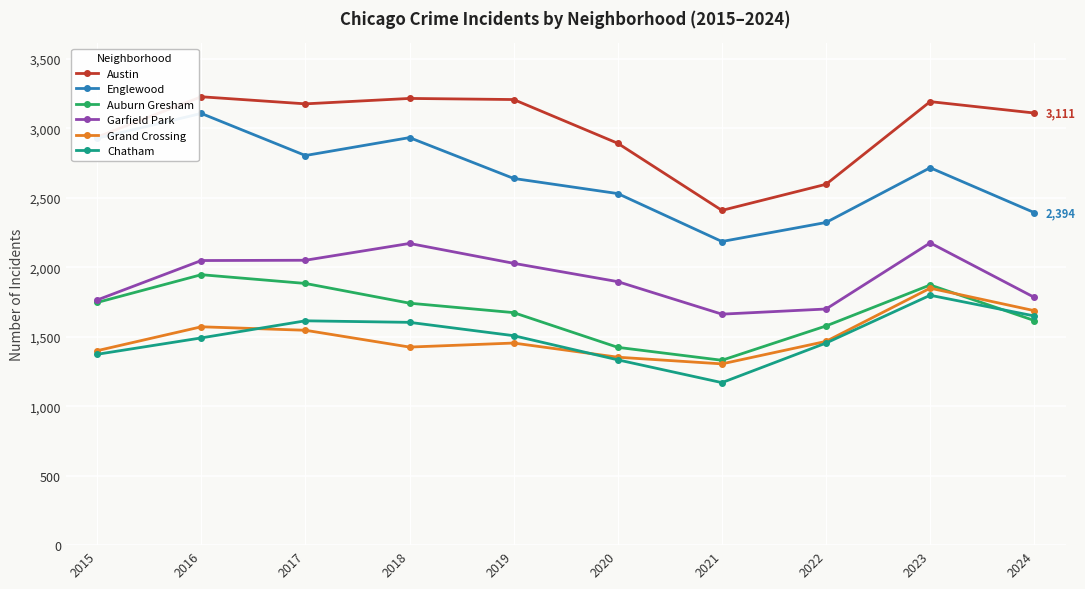

At which category is the sum across all series the highest?

2023